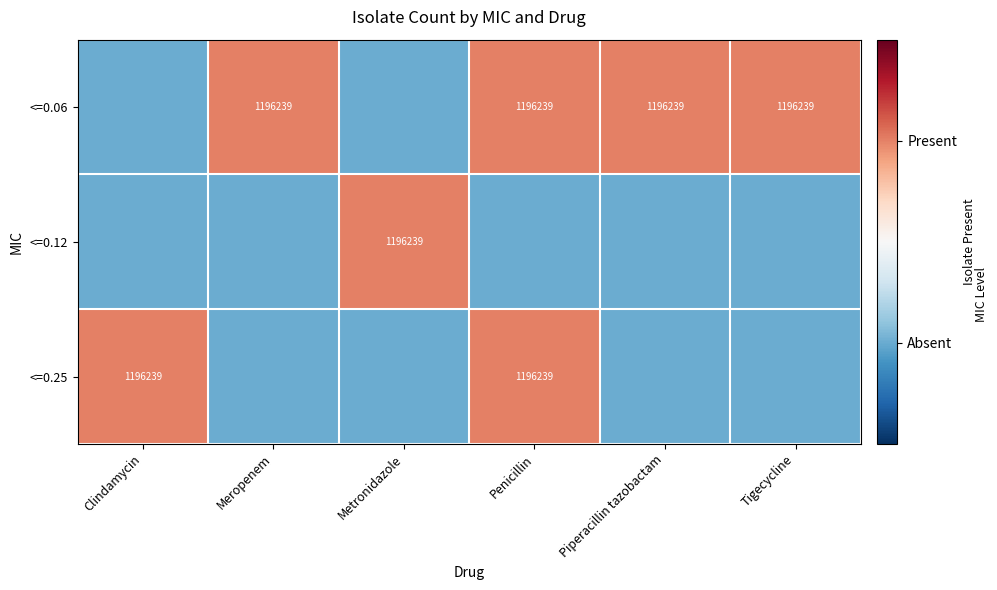

True or false: <=0.25 has a value of 1196239 at Clindamycin.

True